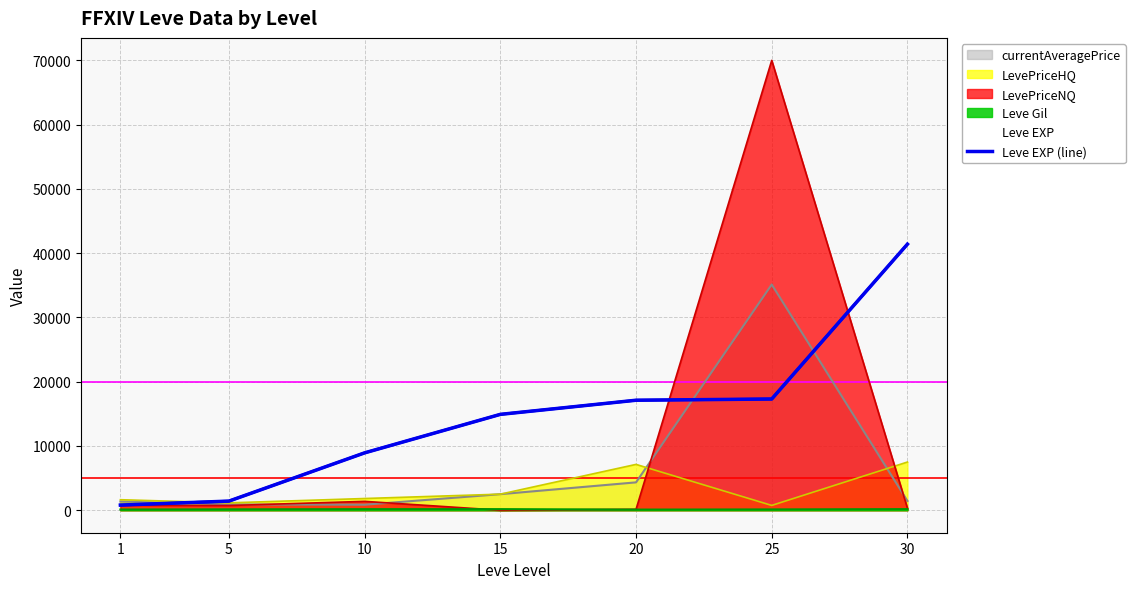

What is the sum of all values?

101910